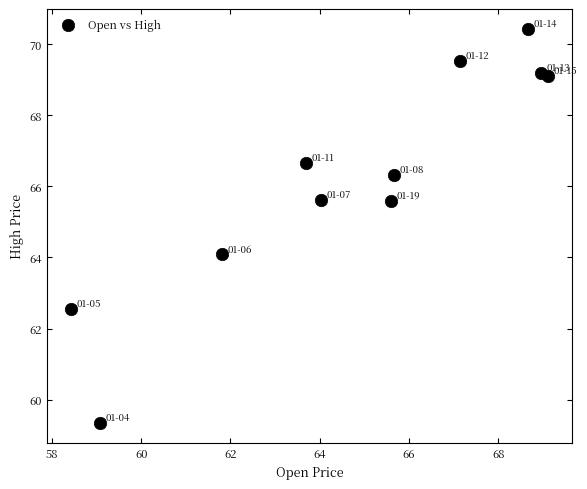

What is the average Y value?

66.2